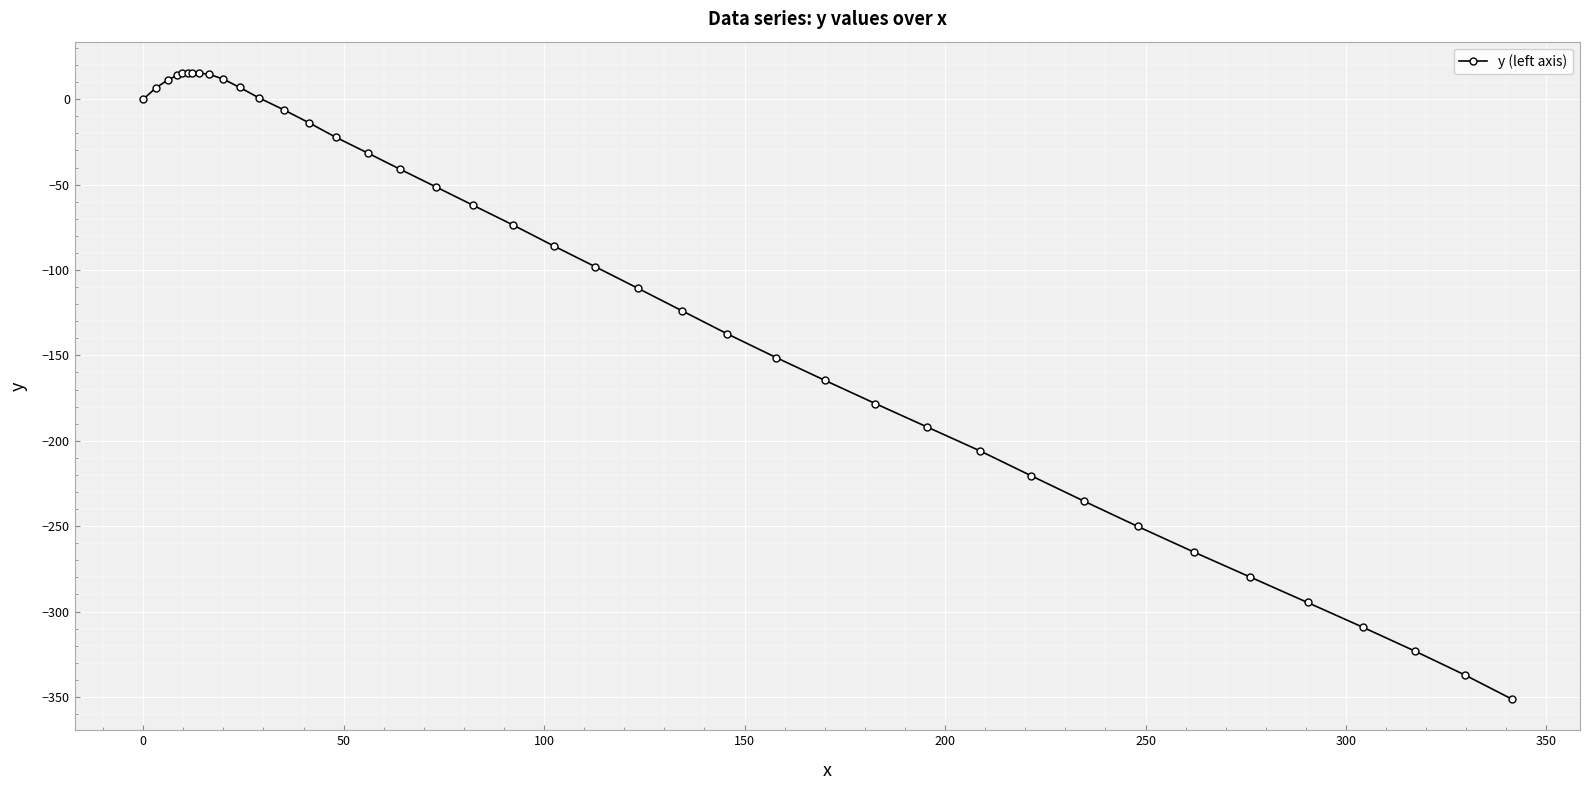

What is the maximum value shown in the chart?

15.4